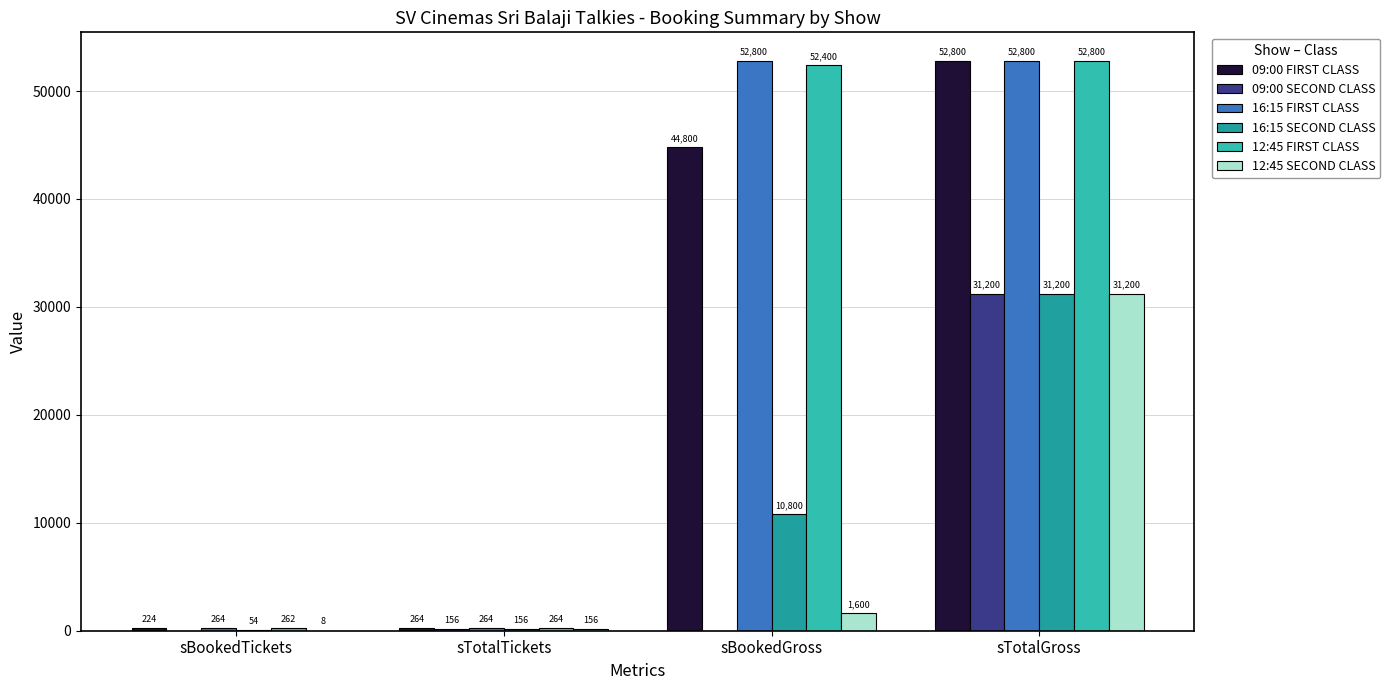

What is the greatest value displayed?

52800